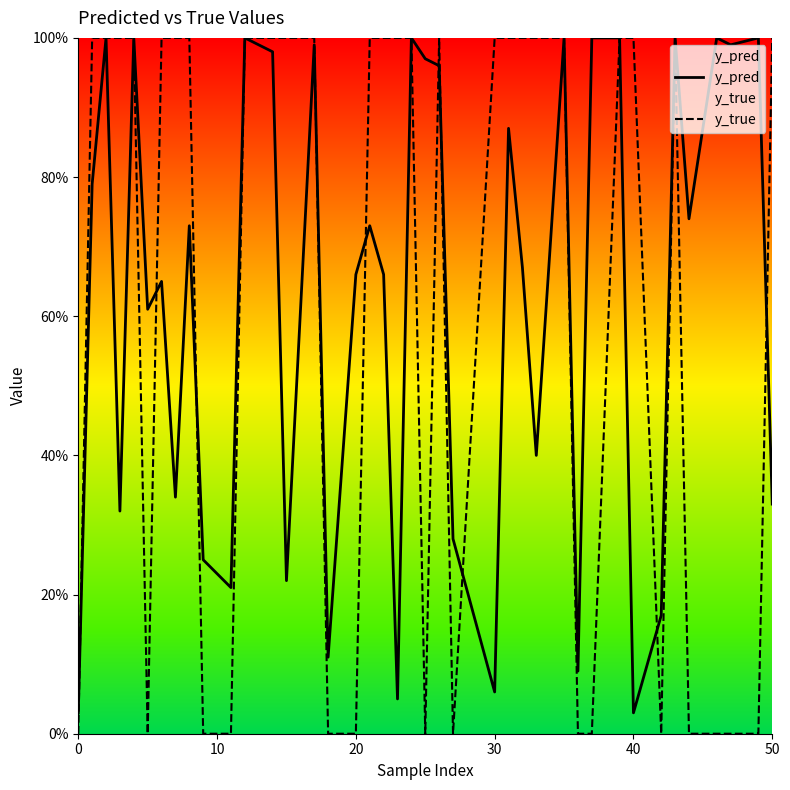

What is the sum of all y_true values?

25.0